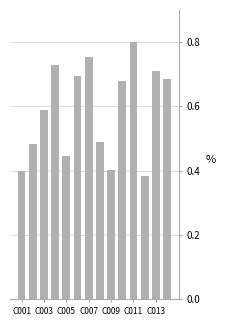

What is the sum of all values?

8.2